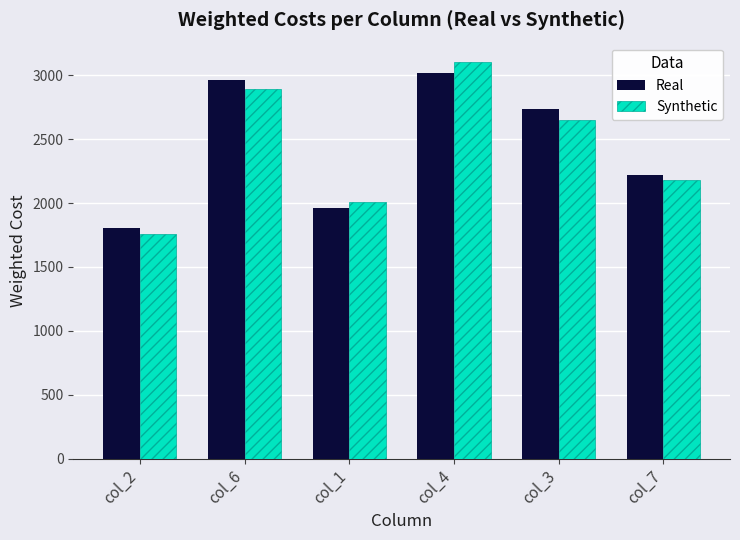

Reading left to right, list all the values displayed in this chart.

Real: col_2=1803	col_6=2962	col_1=1958	col_4=3015	col_3=2733	col_7=2223
Synthetic: col_2=1756	col_6=2890	col_1=2010	col_4=3100	col_3=2650	col_7=2180